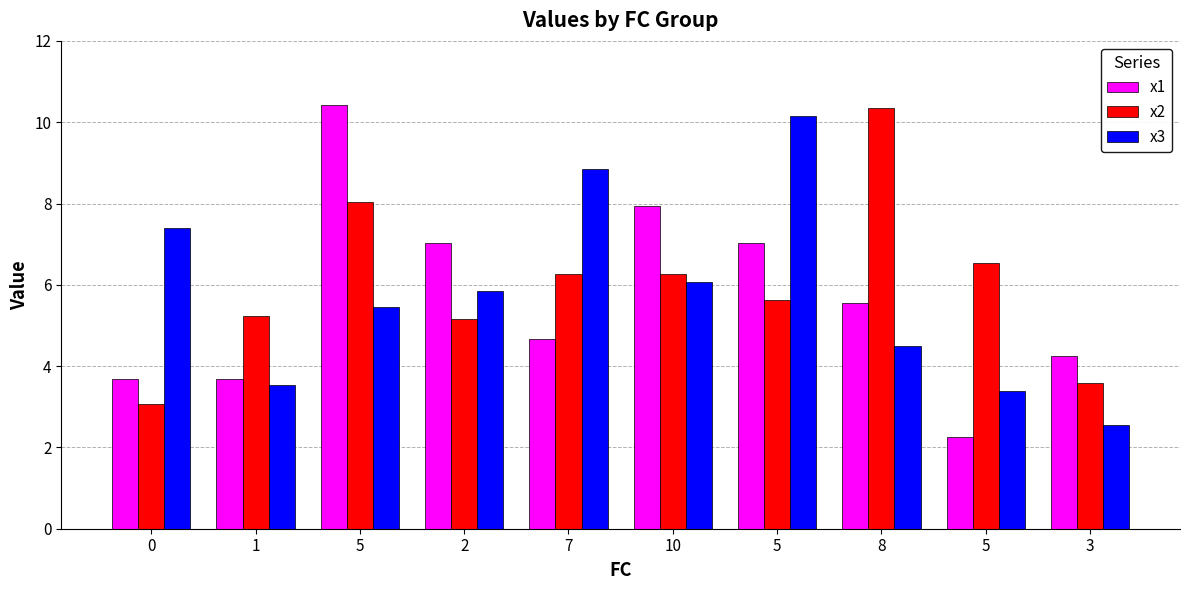

What is the label of the 9th bar from the left?

5